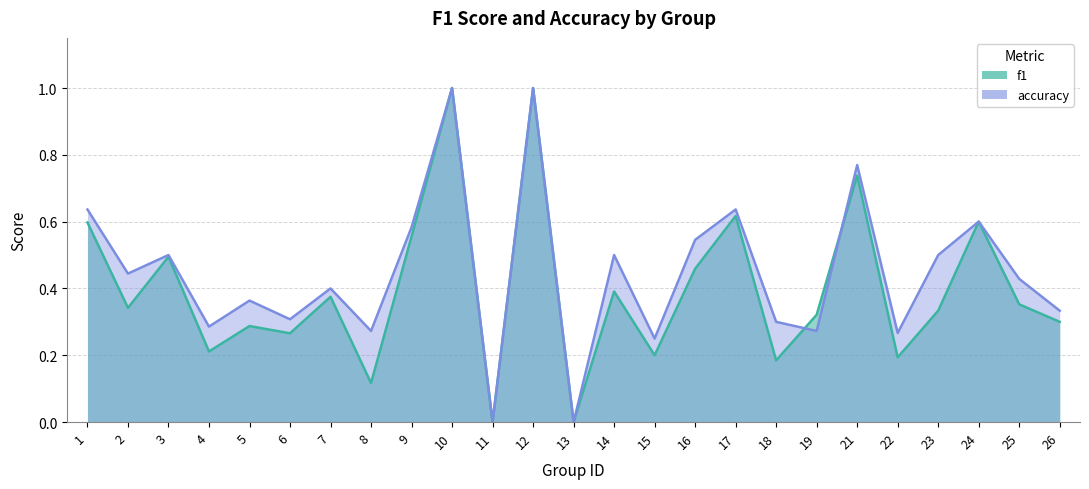

Does the chart display data point markers on the line(s)?

No